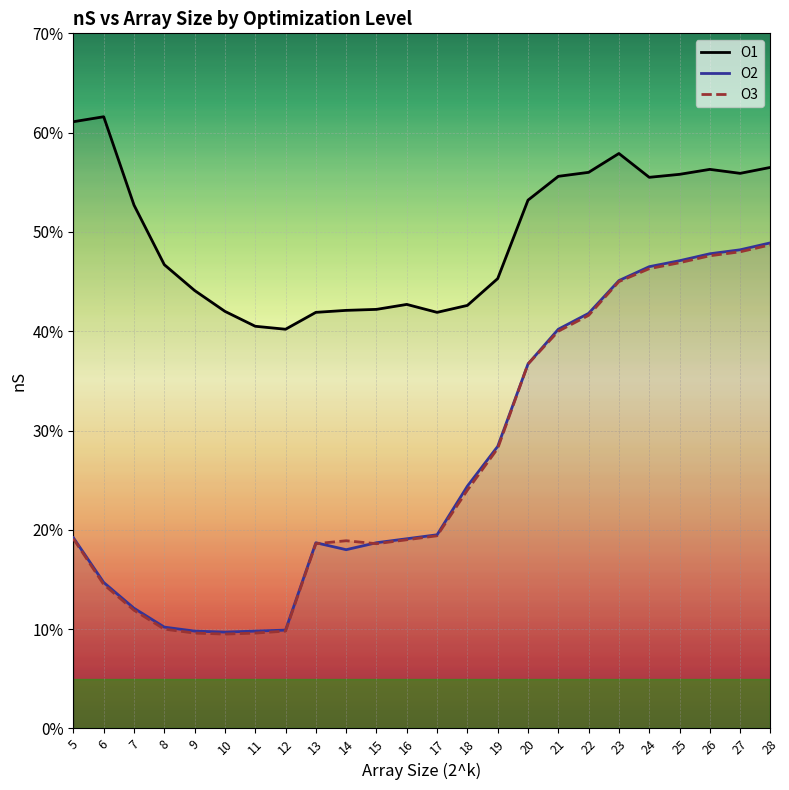

What is the smallest value displayed?

0.1